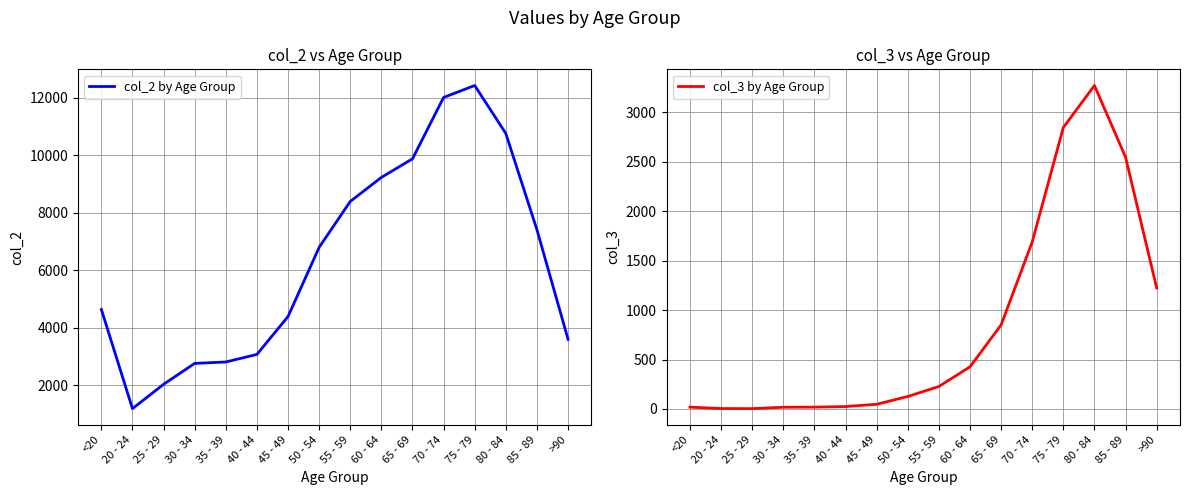

Count the number of categories in the chart.

16